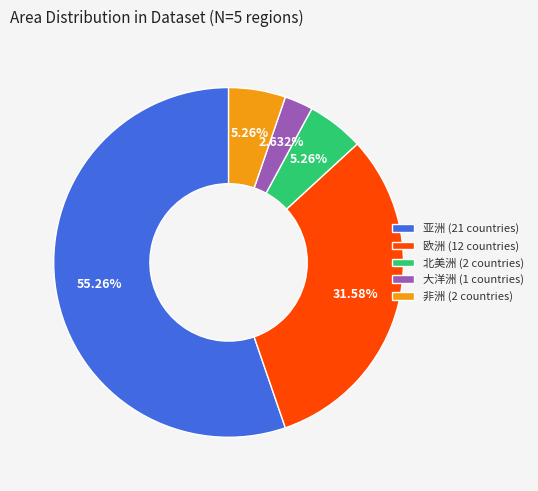

To the nearest percent, what is the difference between the largest and smallest slice percentages?

53%